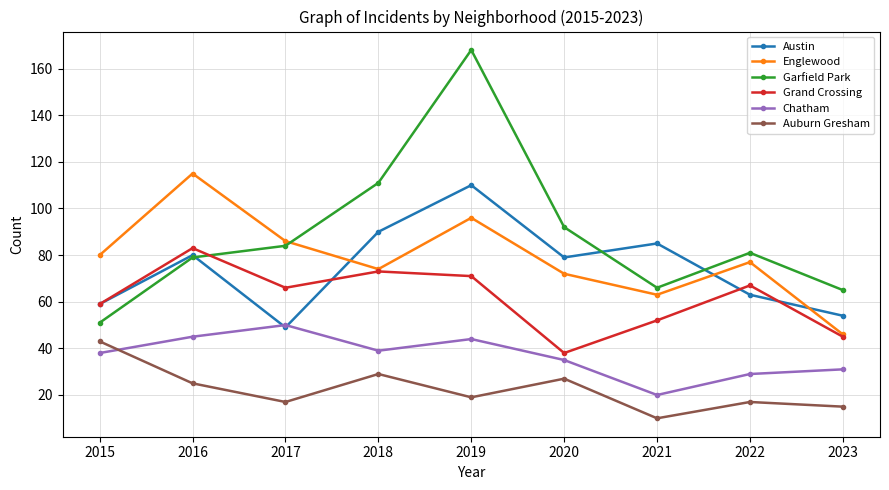

What is the greatest value displayed?

168